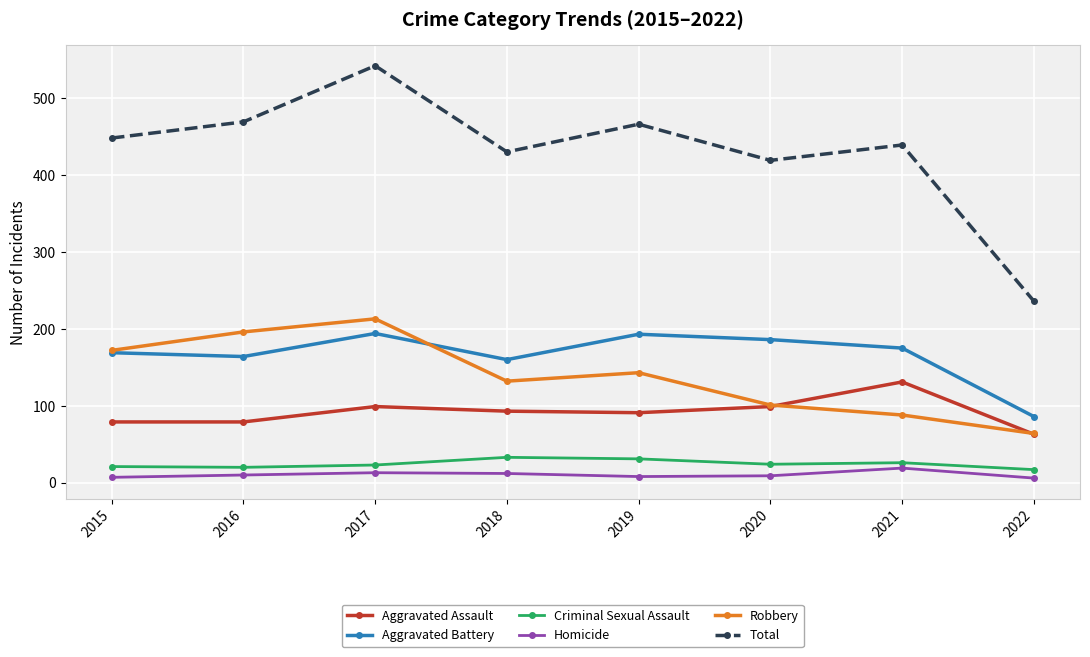

Which series has the widest spread of values?

Total